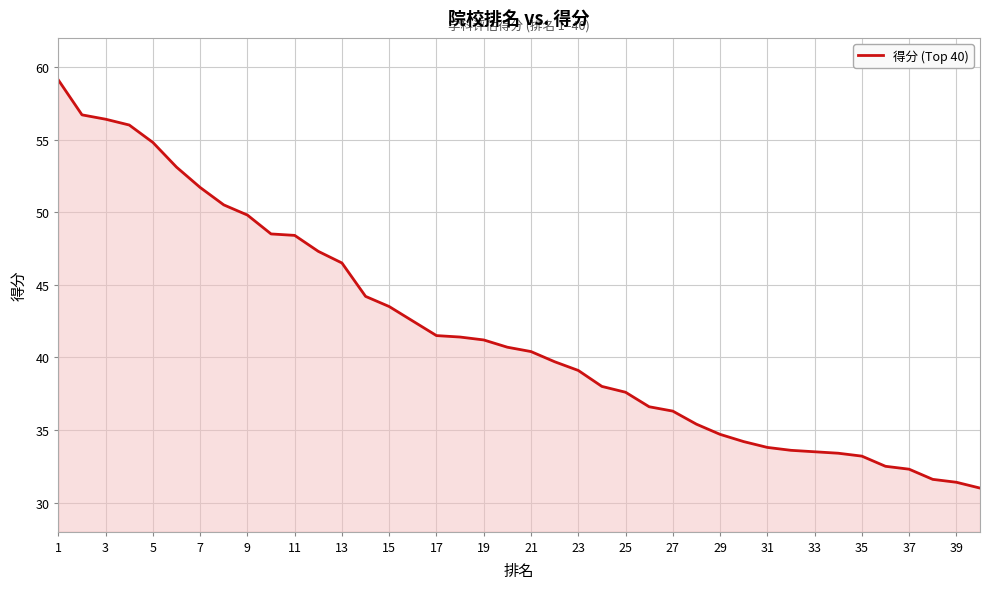

What is the average value?

41.8